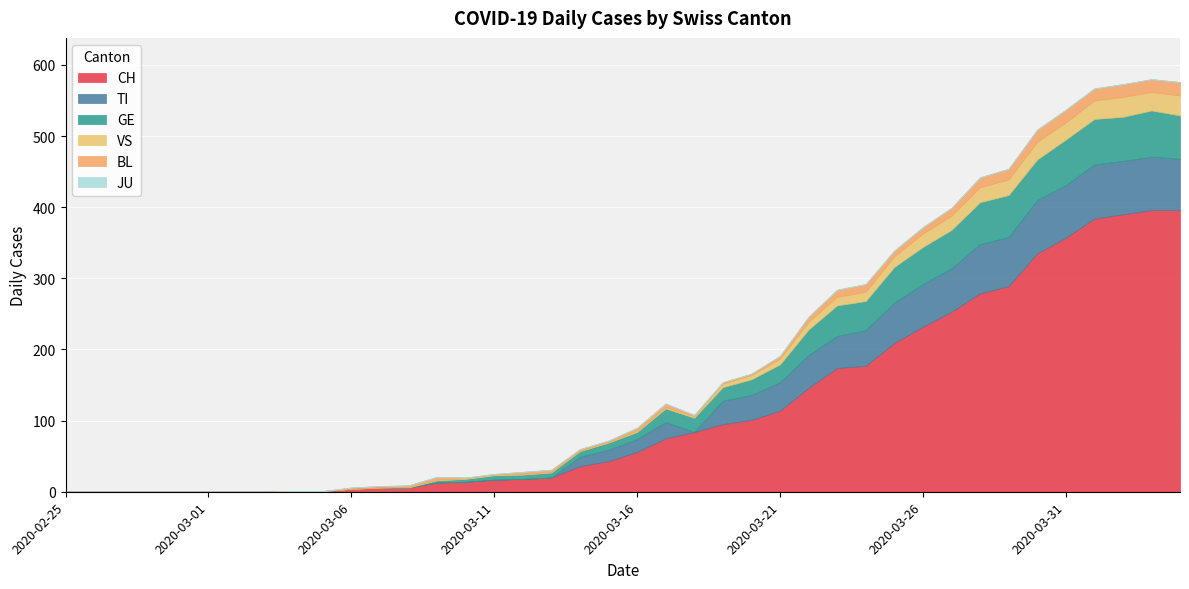

Reading left to right, extract all data points from this chart.

CH: 0	0	0	0	0	0	0	0	1	1	4	6	6	13	14	17	18	20	36	43	56	75	84	95	101	114	146	174	177	209	232	253	279	289	335	357	384	390	396	396
TI: 0	0	0	0	0	0	0	0	0	0	0	0	0	0	0	0	0	0	13	16	18	23	0	33	35	40	46	45	50	57	60	61	69	69	75	74	76	75	75	72
GE: 0	0	0	0	0	0	0	0	0	0	0	0	0	3	4	6	6	7	8	10	10	19	20	19	22	25	36	43	41	50	52	54	59	59	57	64	64	62	65	61
VS: 0	0	0	0	0	0	0	0	0	0	0	0	1	1	1	1	1	1	1	1	2	2	2	5	6	8	11	12	13	15	19	20	21	22	25	24	26	28	26	28
BL: 0	0	0	0	0	0	0	0	0	0	2	2	2	4	1	1	3	3	2	2	4	5	2	2	2	4	7	10	11	8	9	11	14	15	17	18	17	18	18	19
JU: 0	0	0	0	0	0	0	0	0	0	0	0	0	0	0	0	0	0	0	0	0	0	0	0	0	0	0	0	0	0	0	0	0	0	0	0	0	0	0	0